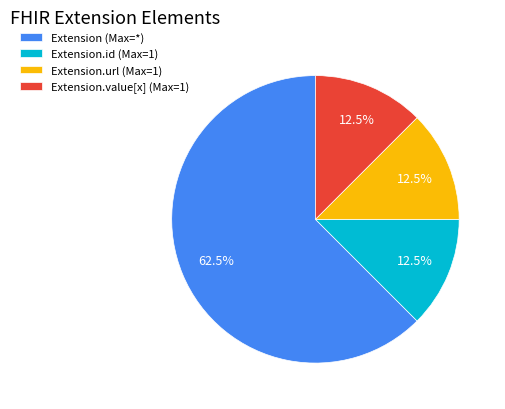

Does any single category account for the majority?

Yes